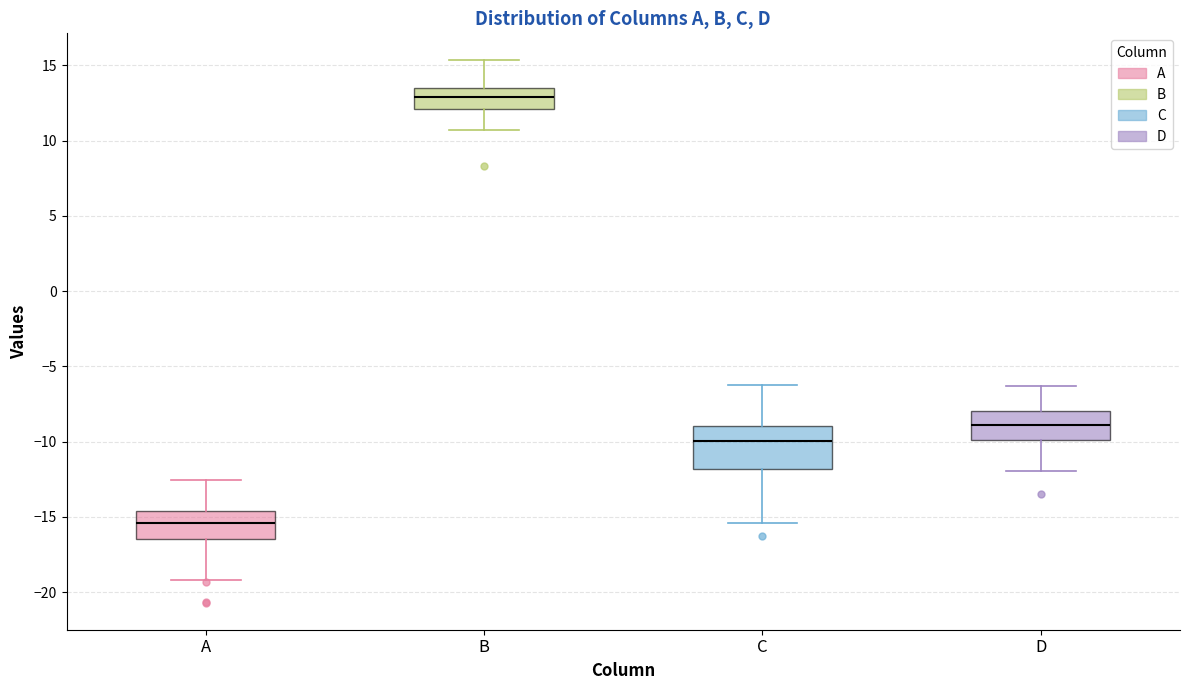

Reading left to right, transcribe this box plot: for each box, give where its median line is, the range the box spans, and where its two whiskers end, as read against the y-axis. The values are not printed on the chart, so give them approximately, as read against the axis.

A: median -15.5, box -16.5 to -14.5, whiskers -19.0 to -12.5
B: median 13.0, box 12.0 to 13.5, whiskers 10.5 to 15.5
C: median -10.0, box -12.0 to -9.0, whiskers -15.5 to -6.0
D: median -9.0, box -10.0 to -8.0, whiskers -12.0 to -6.5